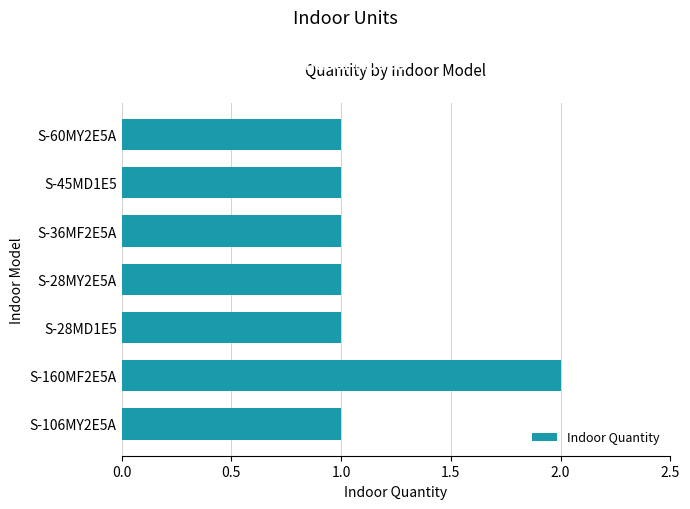

What is the sum of all values?

8